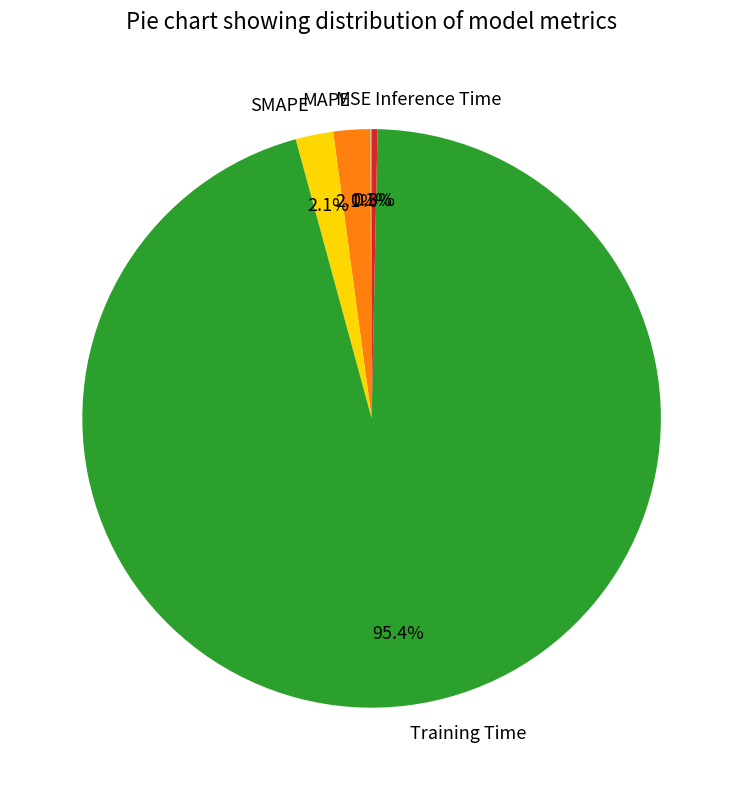

Is it true that SMAPE is 9% of the pie?

False